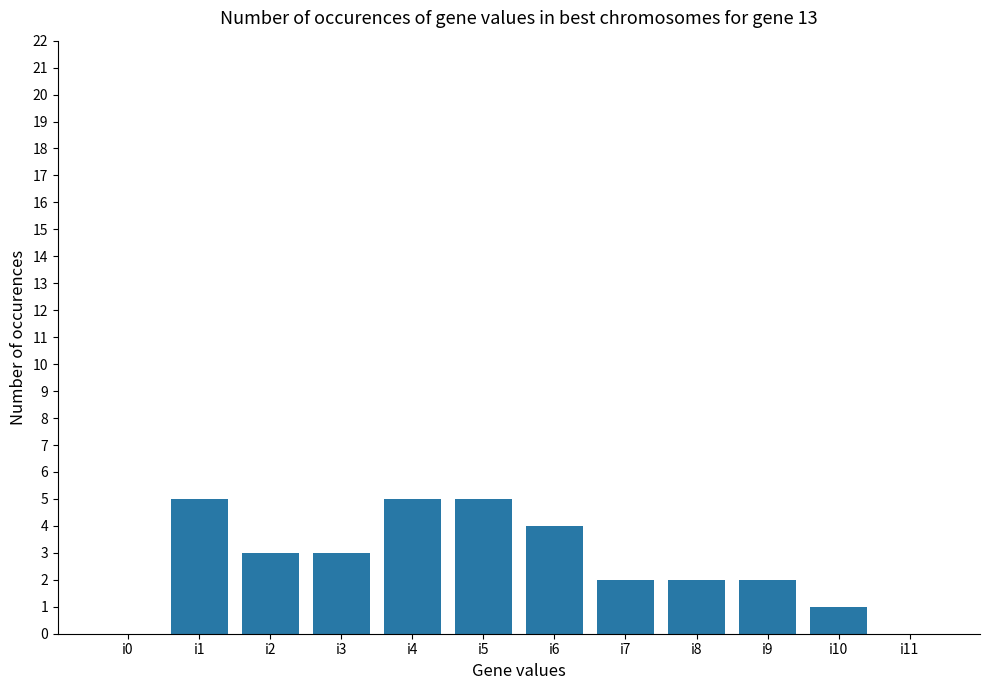

Is it true that the value at i4 is 9?

False